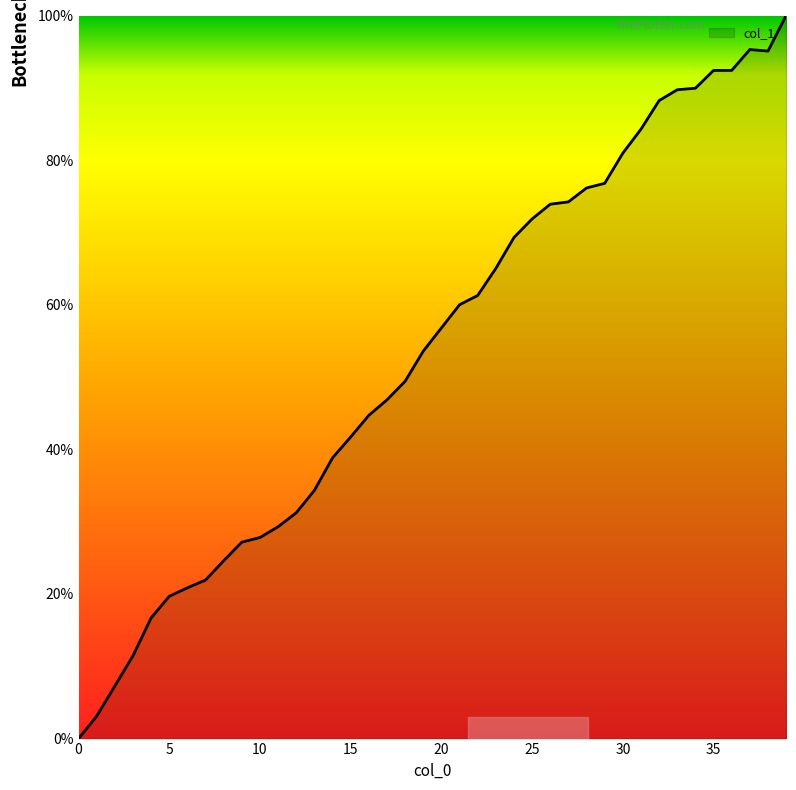

What is the maximum value shown in the chart?

100.0